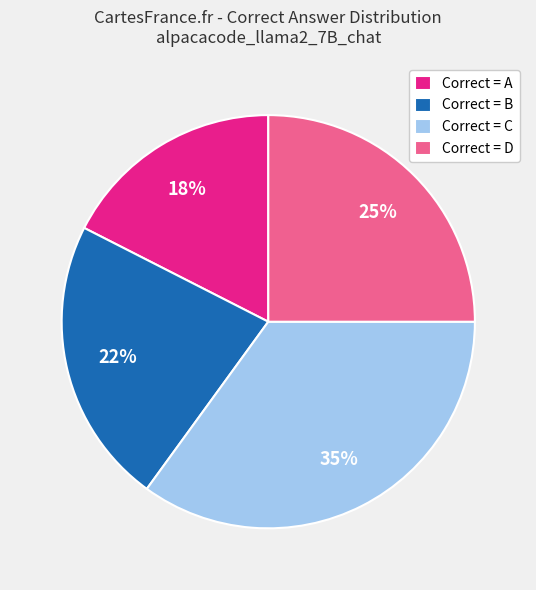

Is Correct = D the majority of the pie?

No